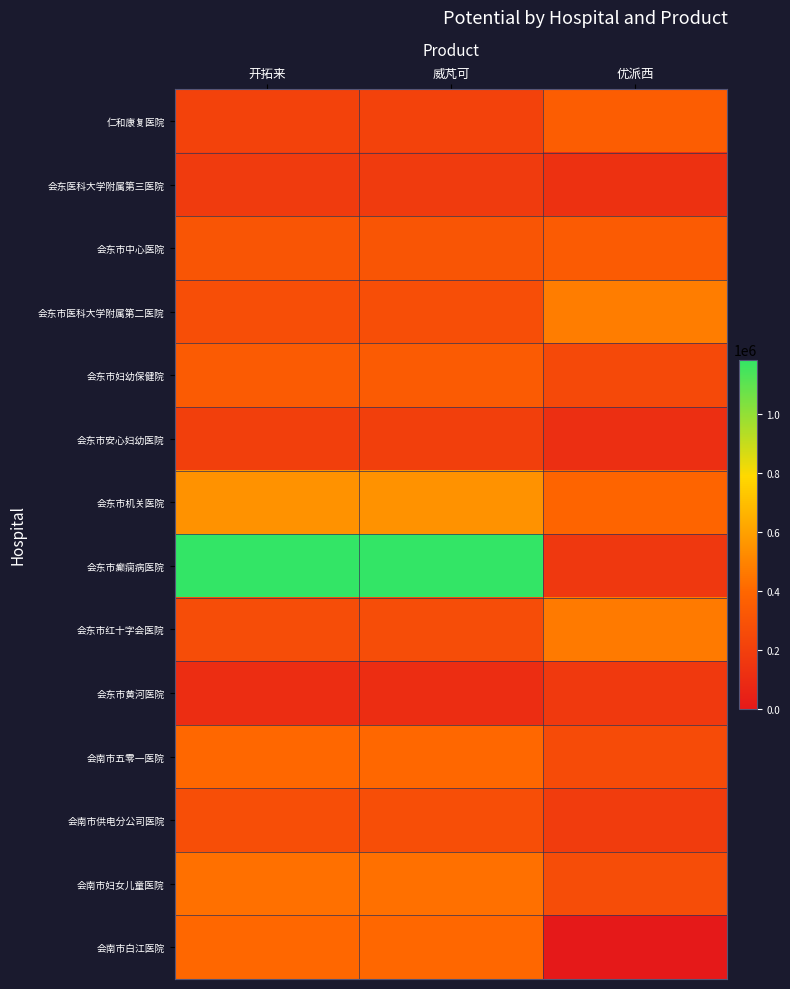

Which series has the largest total across all categories?

会东市癫痫病医院